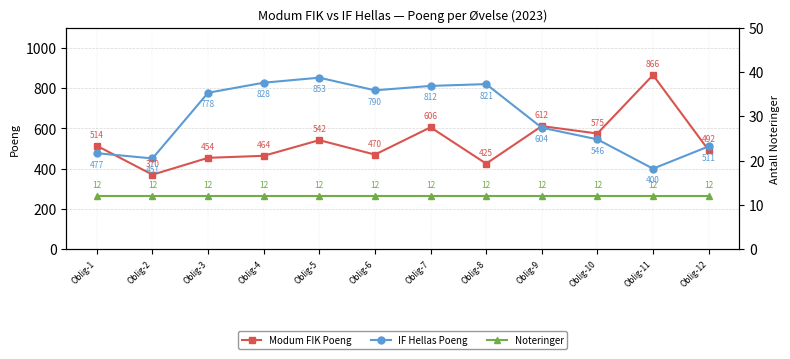

Which series has the largest range (max minus min)?

Modum FIK Poeng